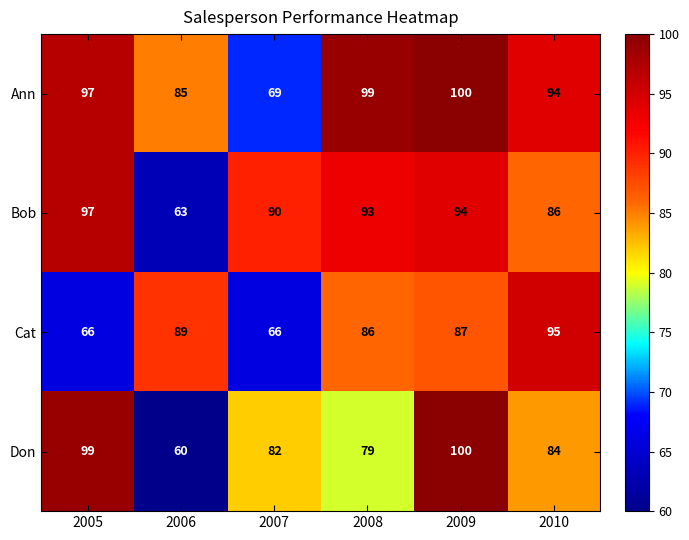

The value of Bob at 2006 is 20. True or false?

False